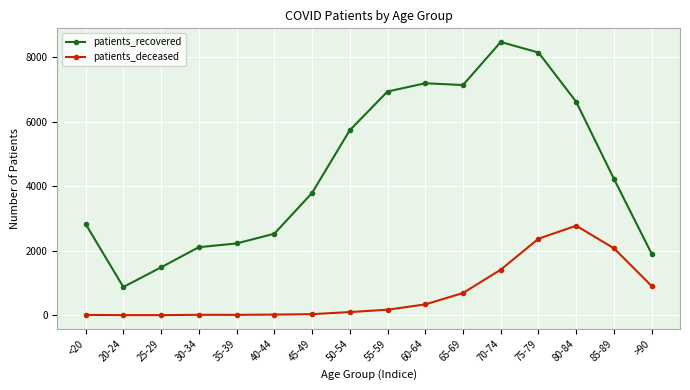

Between 40-44 and 60-64, which series saw the biggest shift?

patients_recovered